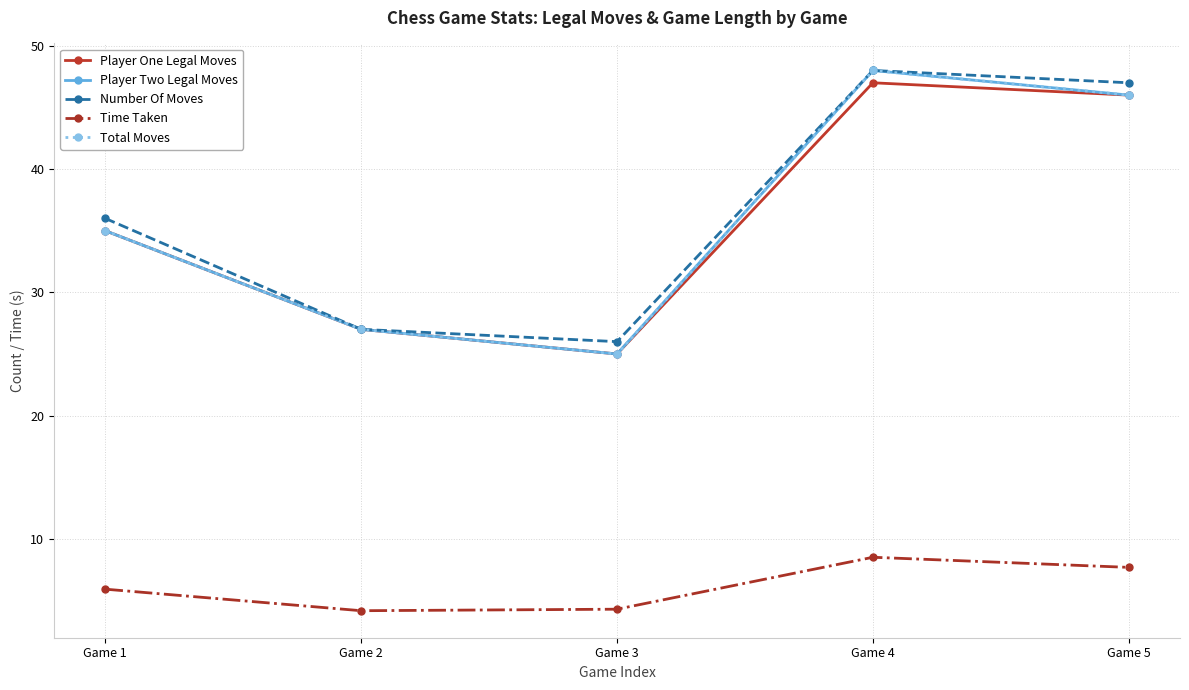

What is the value of the Player One Legal Moves point at the 2nd from the left?

27.0